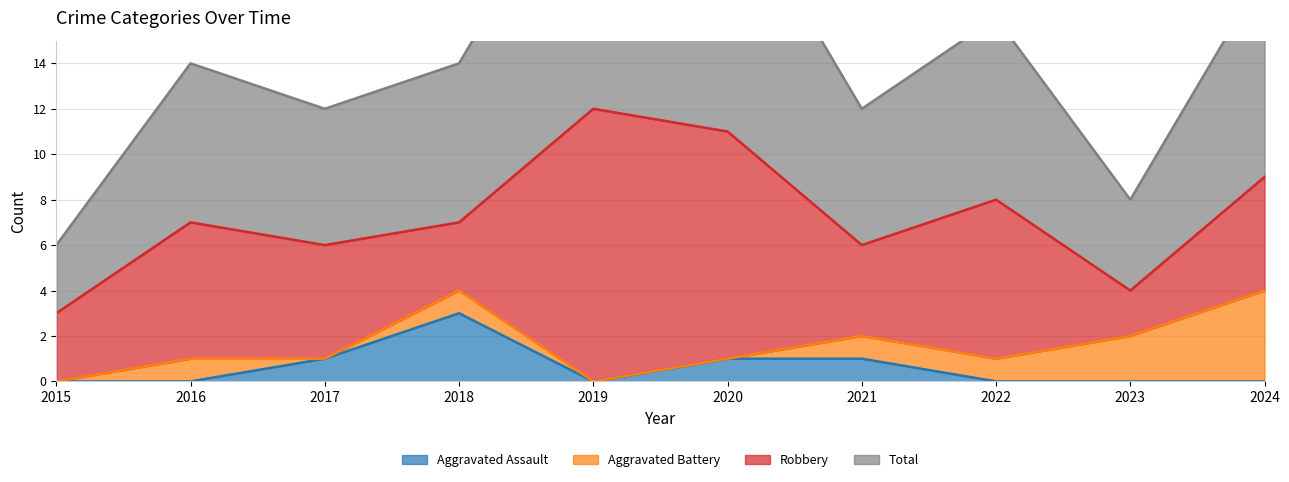

Which label corresponds to the largest value in the chart?

2019